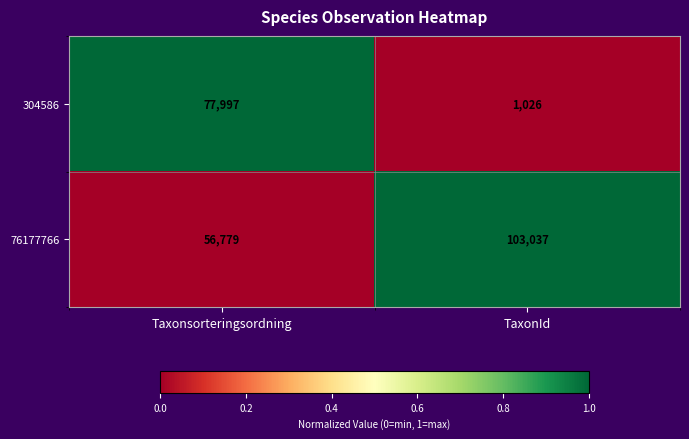

The value of 304586 at TaxonId is 240. True or false?

False